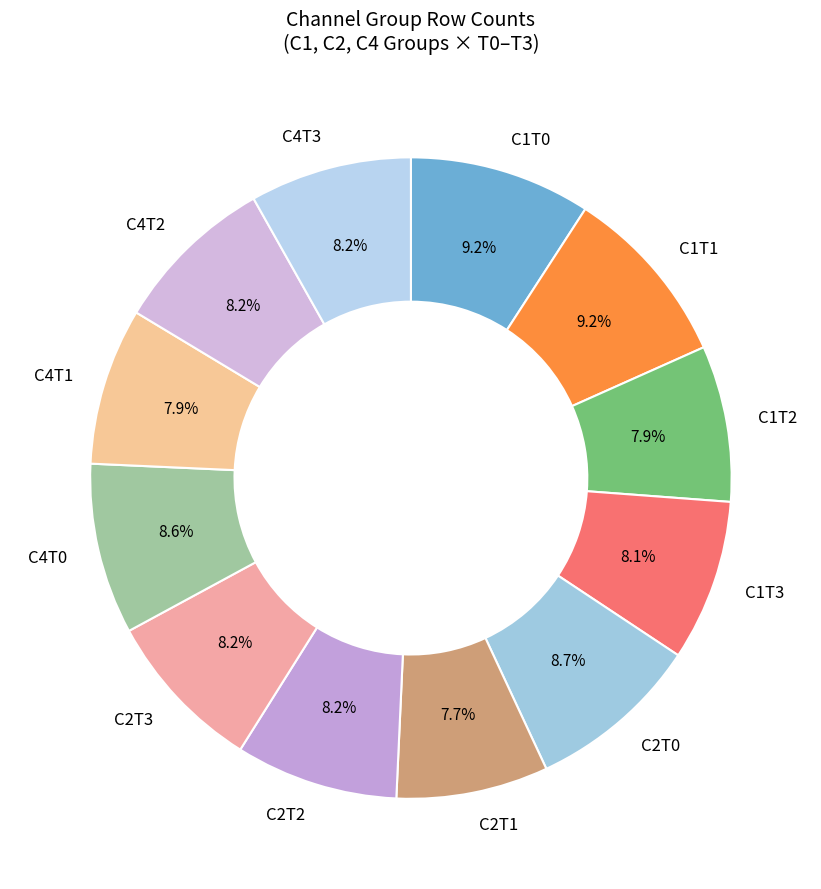

The C2T0 slice represents 1% of the pie. True or false?

False